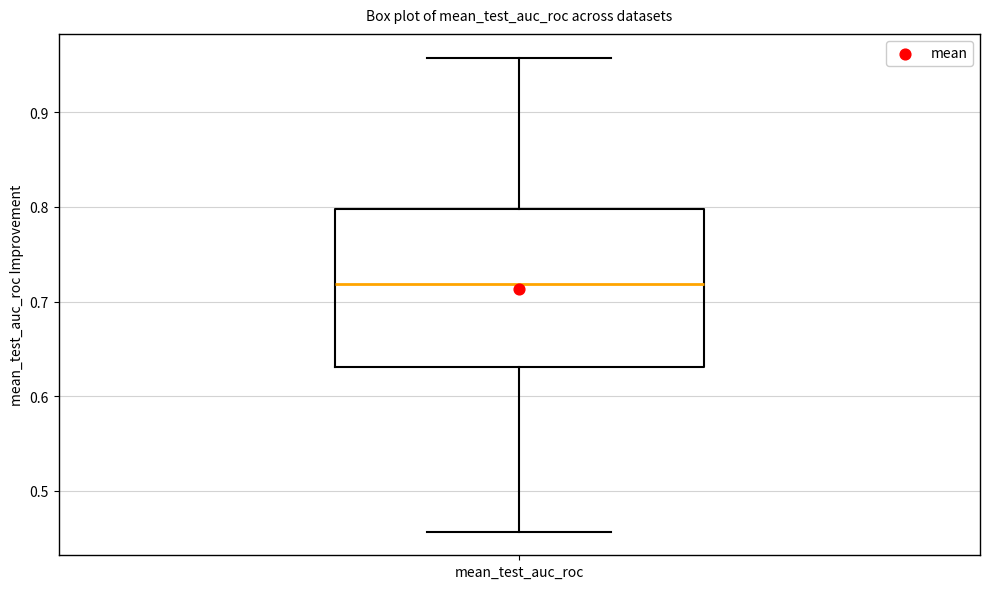

Read this box plot against the y-axis: the position of the median line, the range covered by the box, and the ends of both whiskers. The values are not printed on the chart, so give them approximately, as read against the axis.

median 0.72, box 0.63 to 0.80, whiskers 0.46 to 0.96